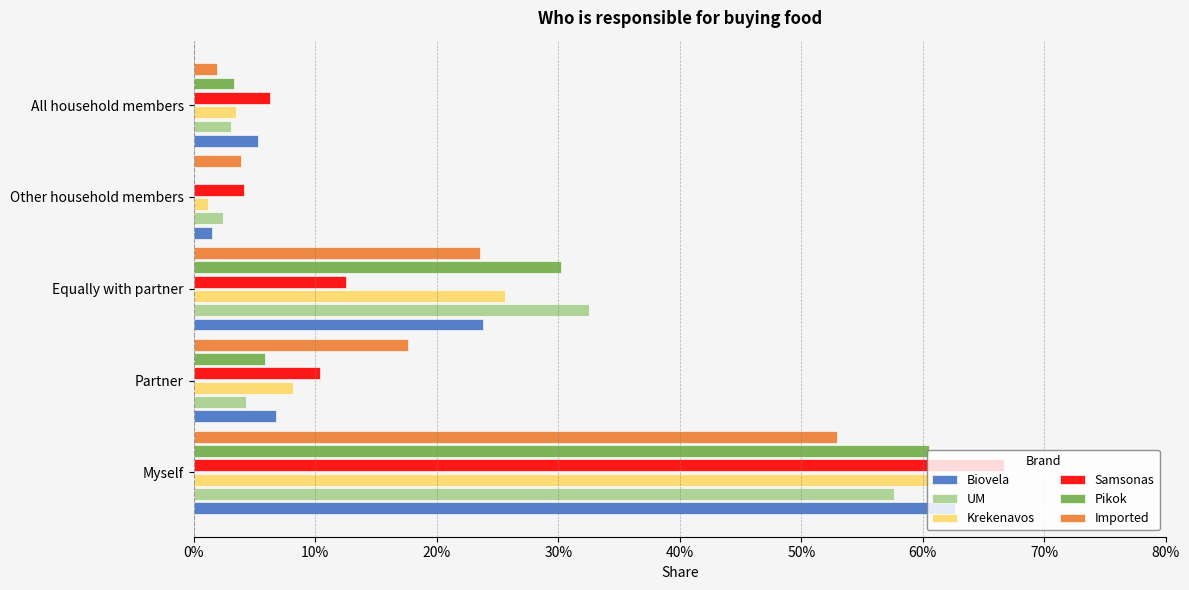

What are all the series names shown in the legend?

Biovela, UM, Krekenavos, Samsonas, Pikok, Imported